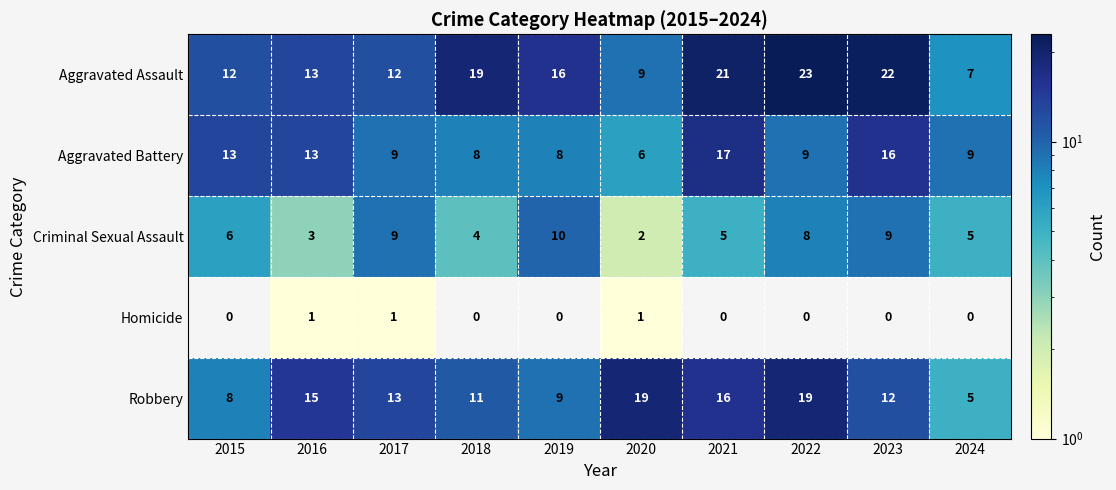

Where is Robbery nearest to the value 12?

2023